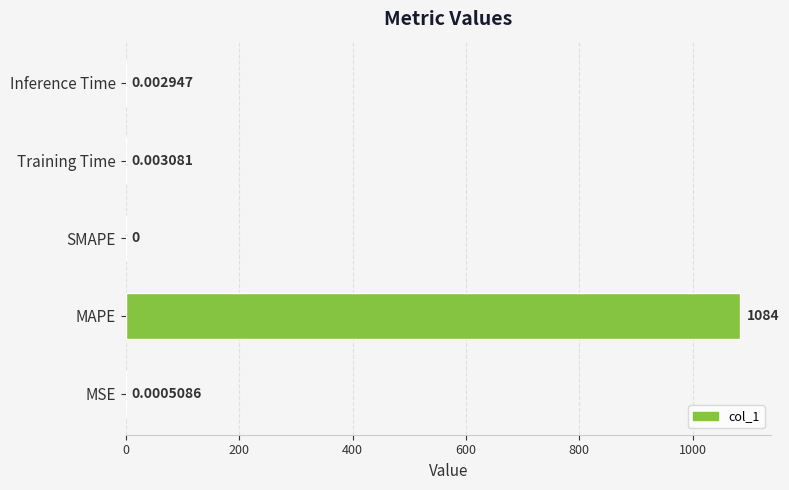

At which label is the value closest to 541?

Training Time